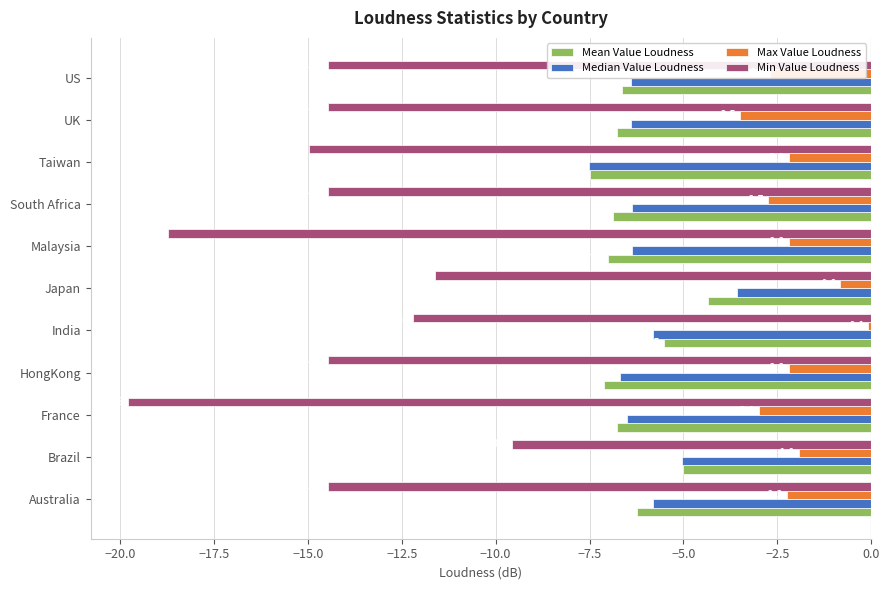

Which series has the largest range (max minus min)?

Min Value Loudness